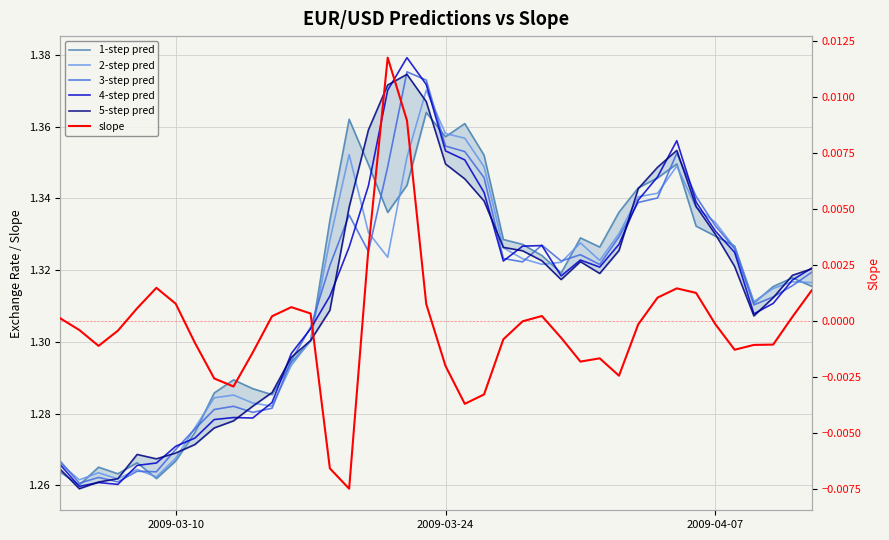

How many interior local peaks does the 1-step pred series have?

9